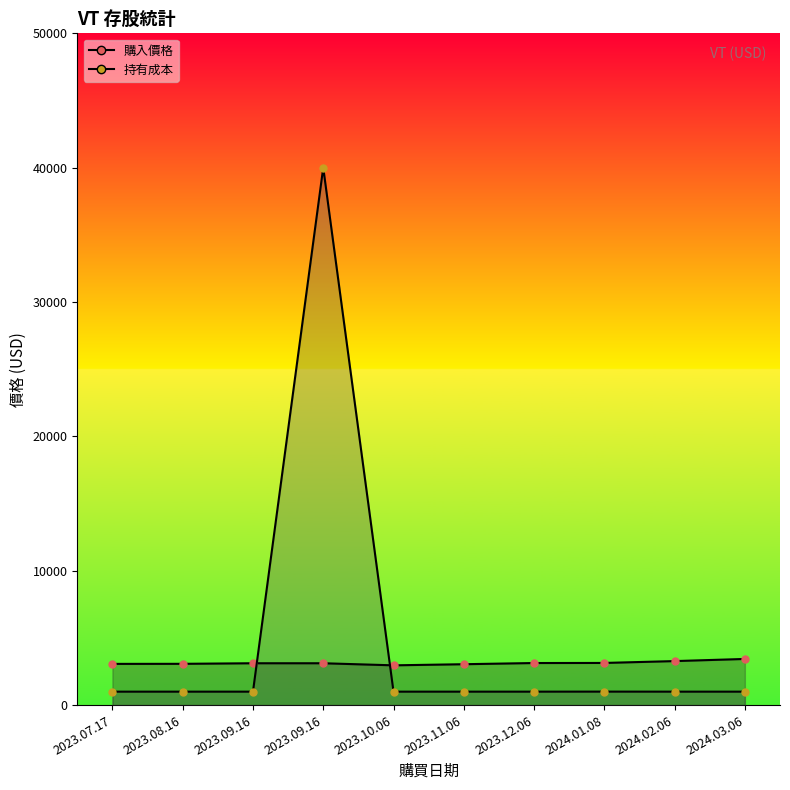

What is the lowest value of the 購入價格_line series?

2959.0